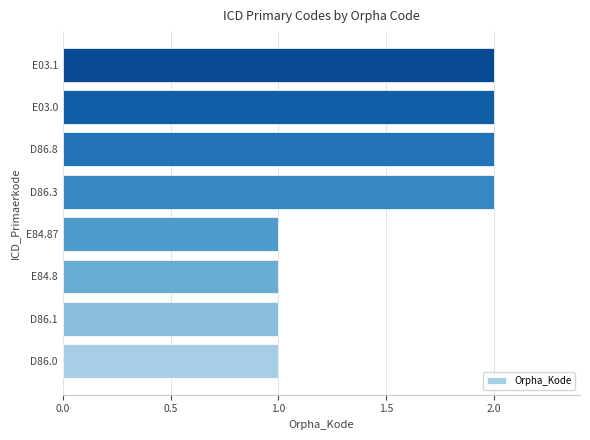

Are the bars horizontal?

Yes